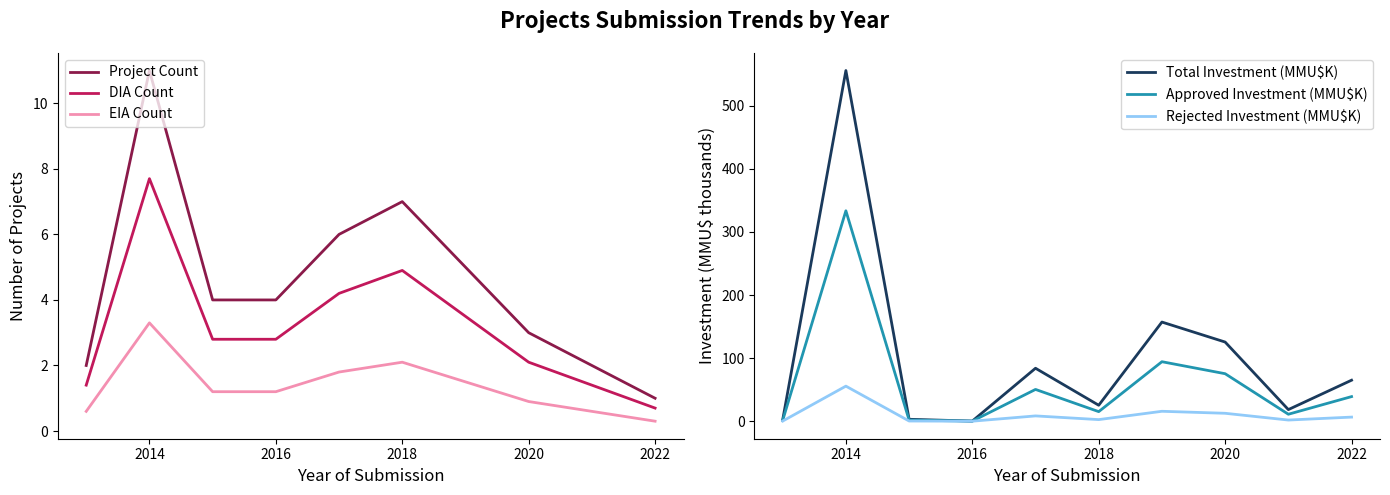

Does the chart have visible grid lines?

No